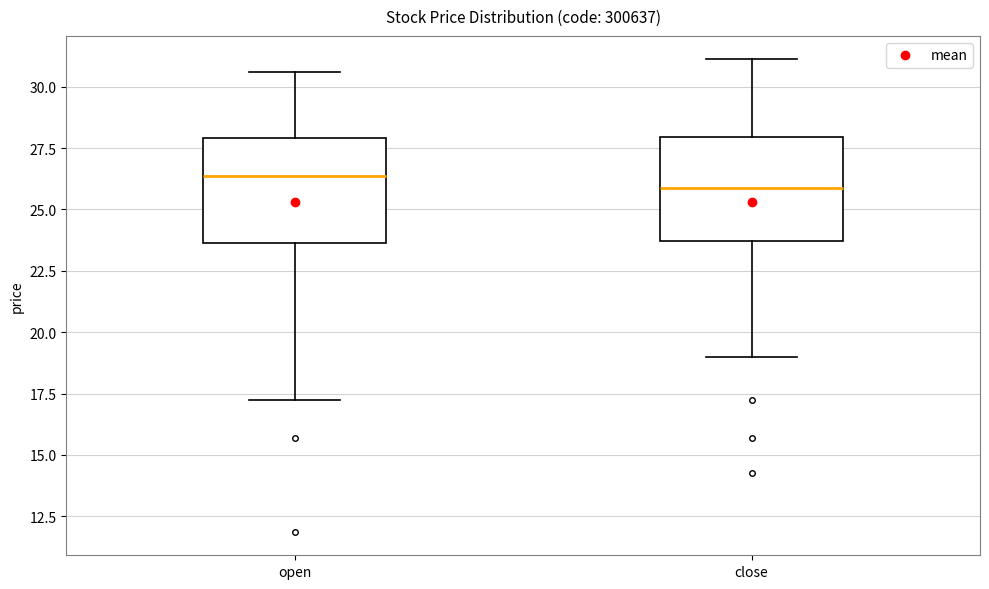

Where does the lower whisker of the box for open end on the y-axis? The values are not printed on the chart, so give them approximately, as read against the axis.

17.0